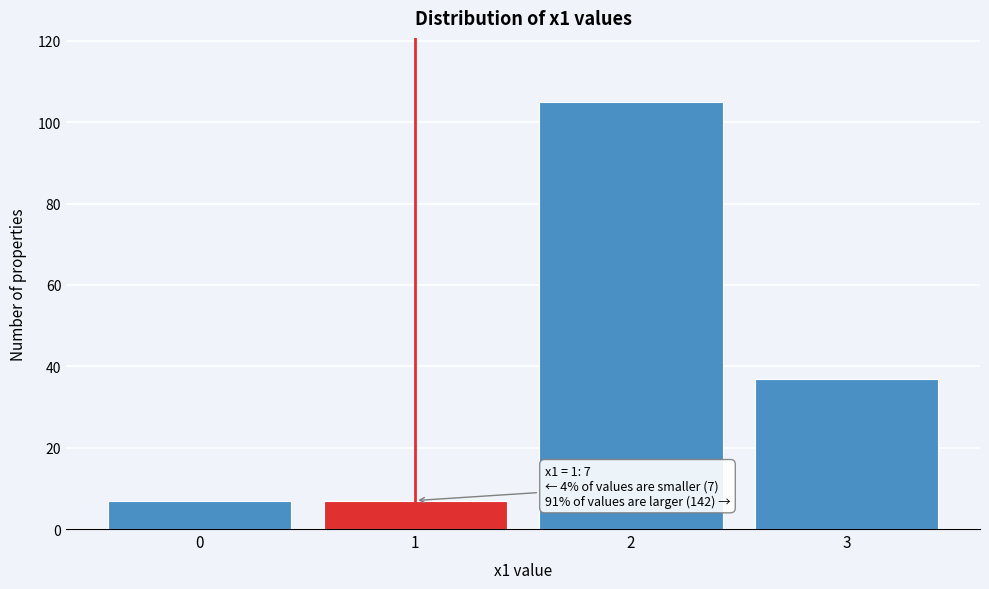

Reading left to right, list all the values displayed in this chart.

0=7	1=7	2=105	3=37